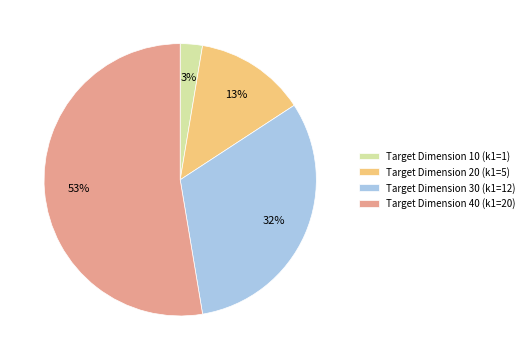

Which category accounts for the majority?

Target Dimension 40 (k1=20)